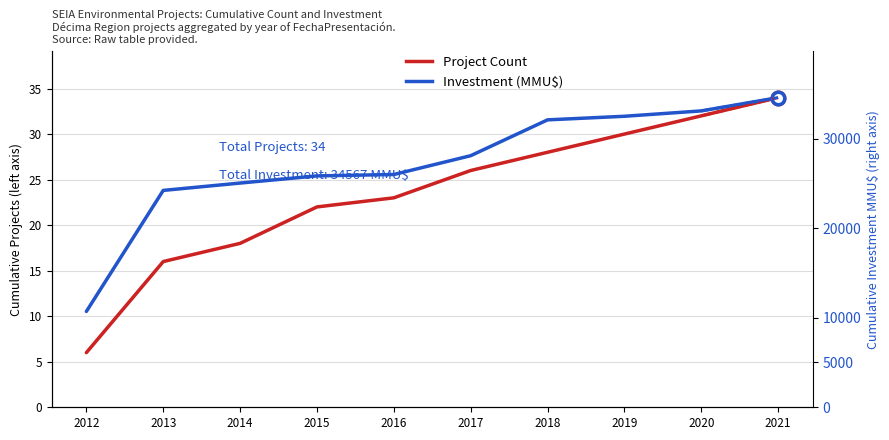

What is the value of the Project Count point at the 5th from the left?

23.0